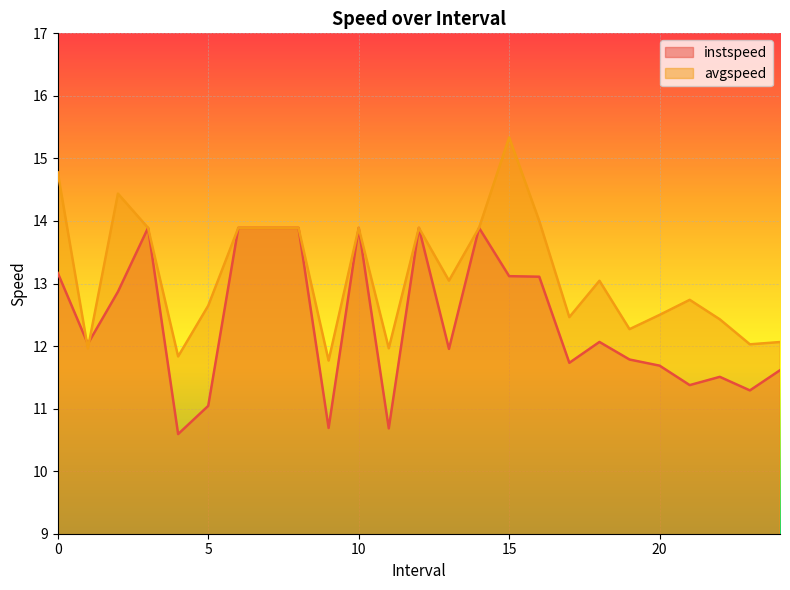

Between which two adjacent categories do avgspeed and instspeed first intersect?

0.0 and 1.0